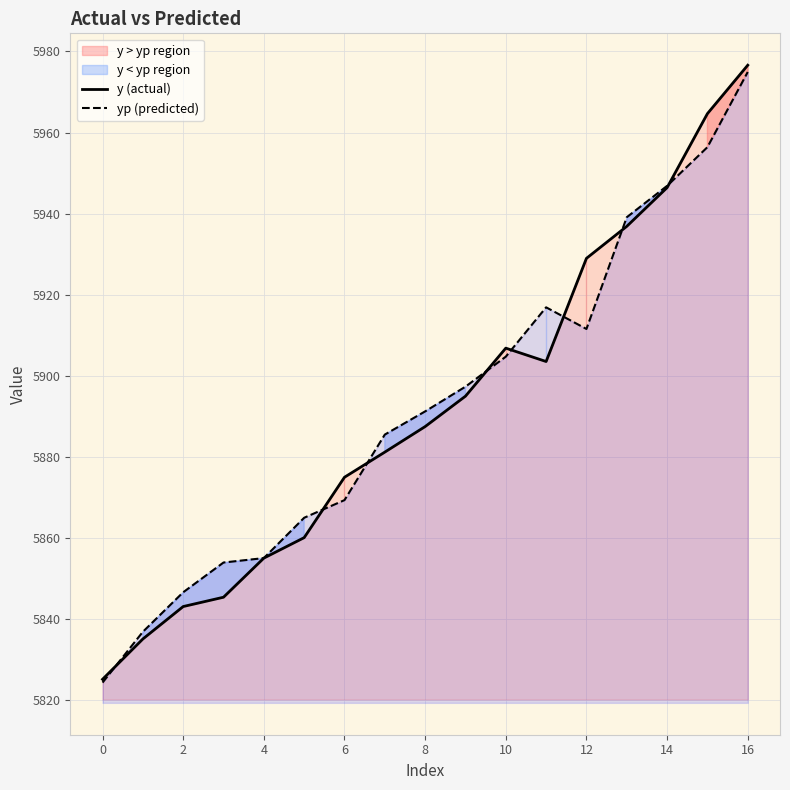

The value of yp (predicted) at 0 is 5824.3. True or false?

True